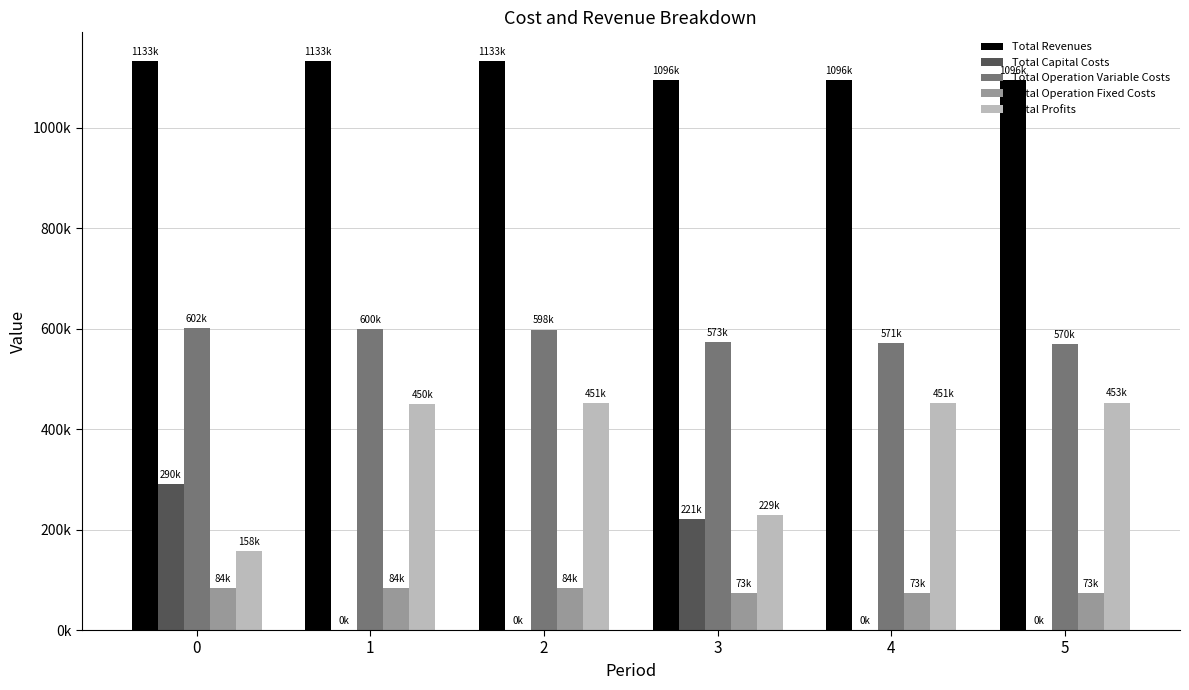

Is the value of Total Revenues at 1 greater than the value of Total Capital Costs at 1?

Yes